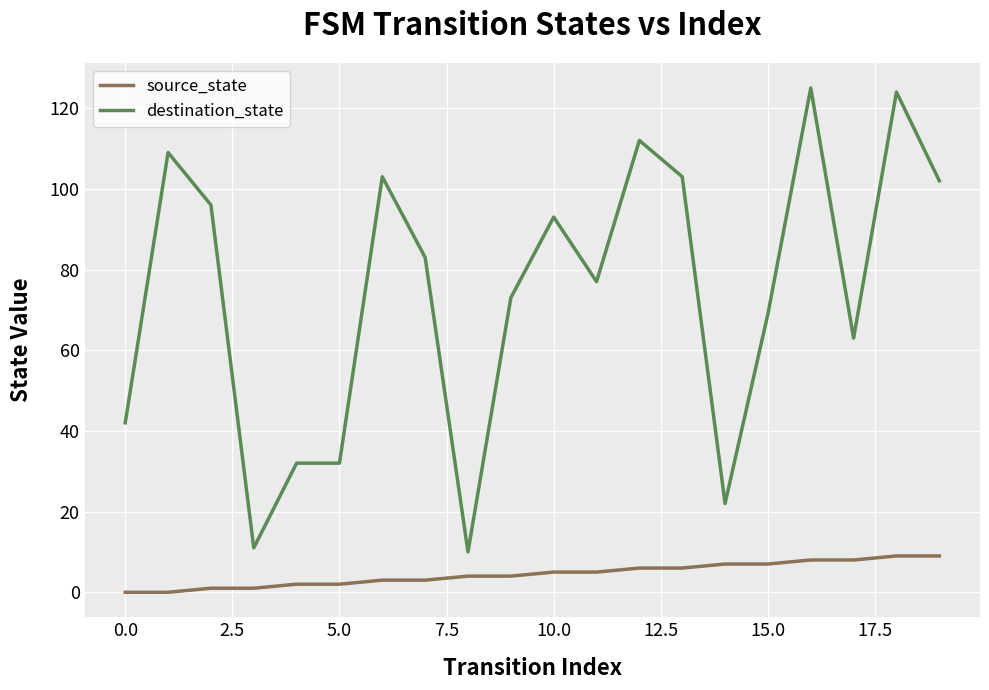

Which series has the largest range (max minus min)?

destination_state